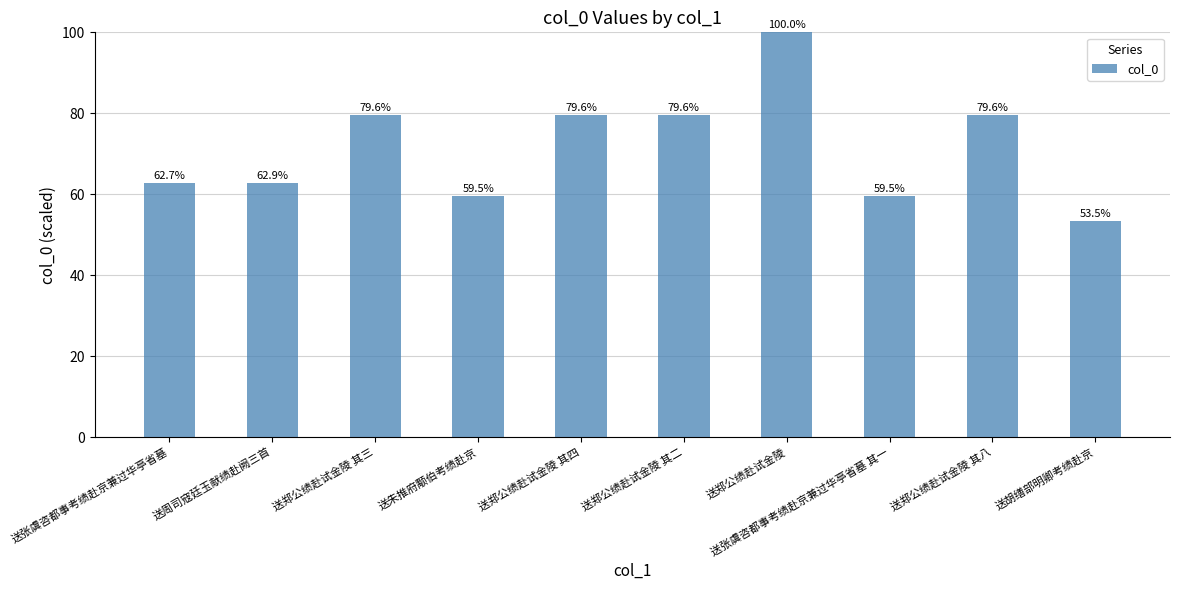

What is the greatest value displayed?

100.0